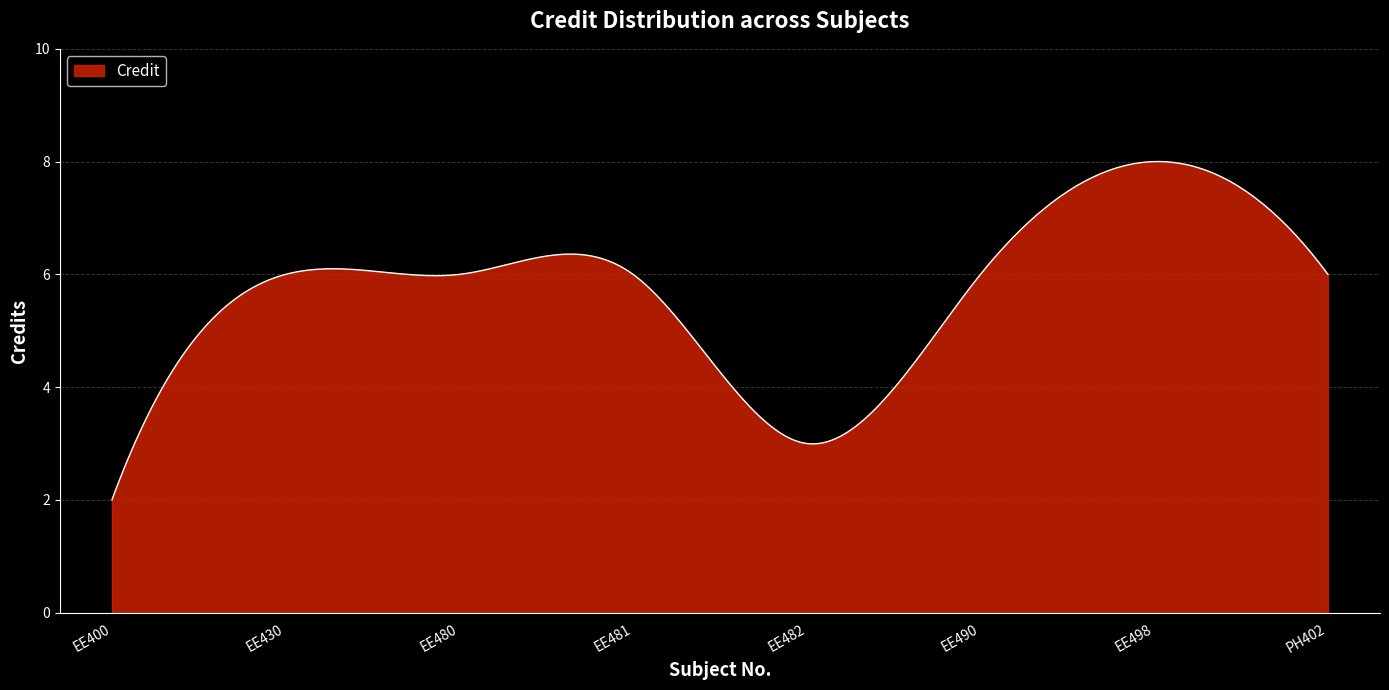

What is the minimum value shown in the chart?

2.0